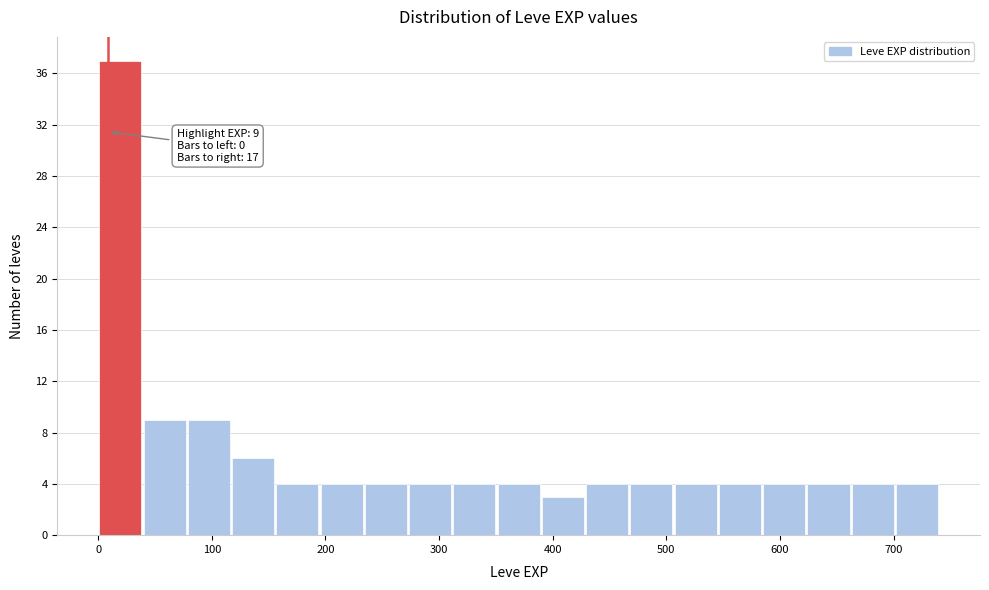

Around what value on the x-axis is the tallest bar? Give the approximate position of its centre, as read against the axis.

20